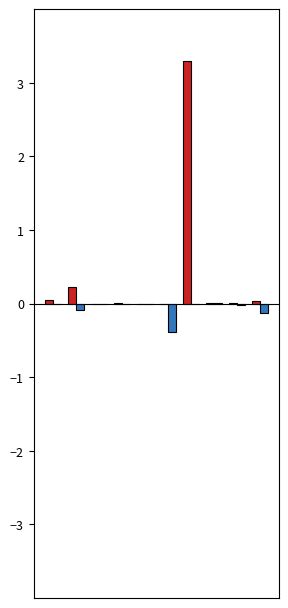

What is the maximum value shown in the chart?

3.3